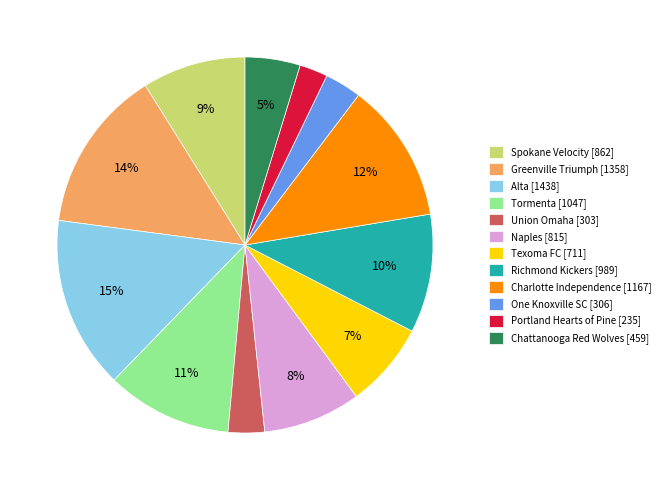

Which slice is the smallest?

Portland Hearts of Pine [235]